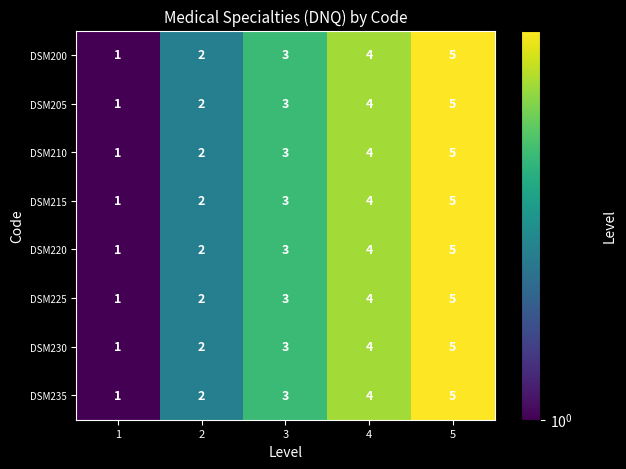

What is the difference between the maximum and minimum values in the DSM225 series?

4